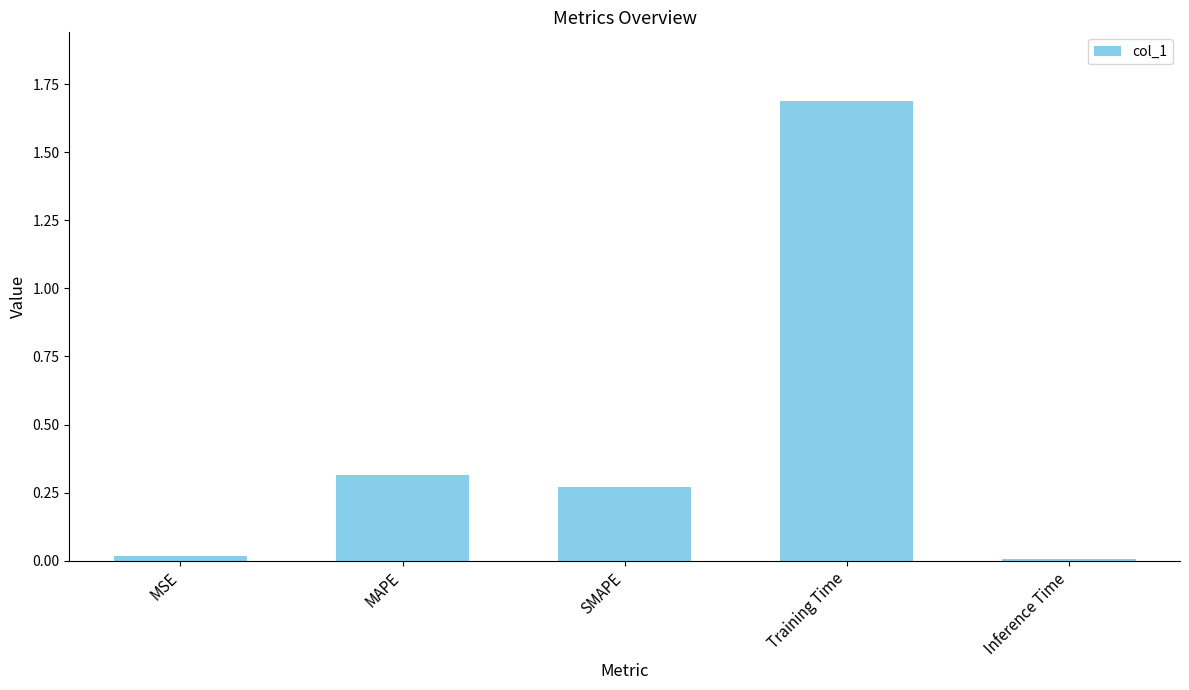

The value at SMAPE is 0.1. True or false?

False